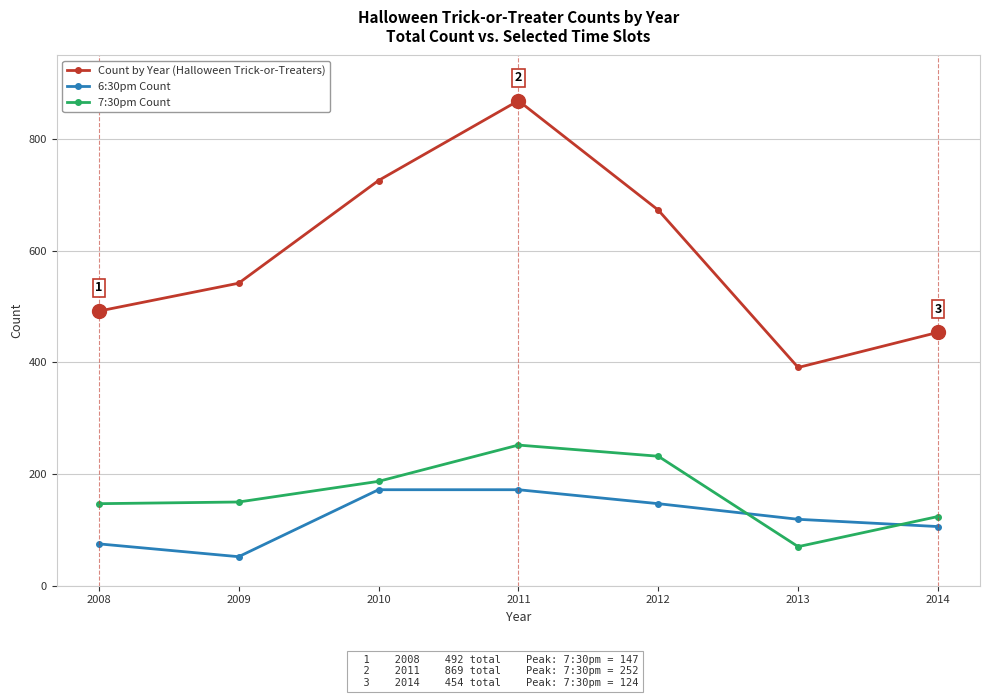

Count the 7:30pm Count values in the range 124 to 232.

5